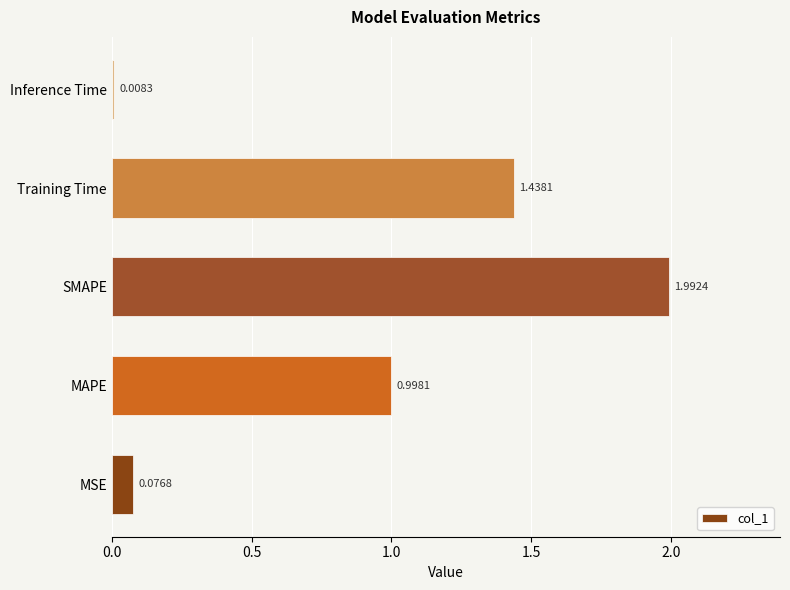

What is the sum of all values?

4.5